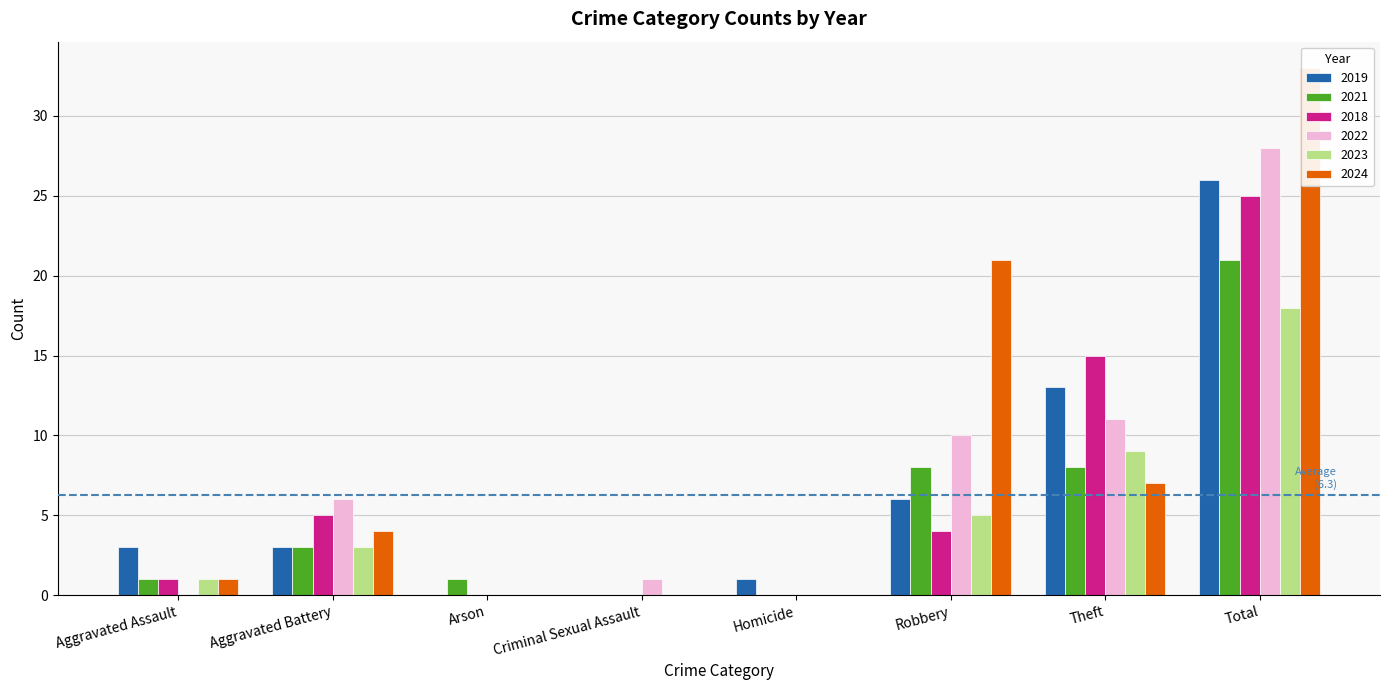

Rank the series at Aggravated Assault from highest to lowest value.

2019, 2021, 2018, 2023, 2024, 2022